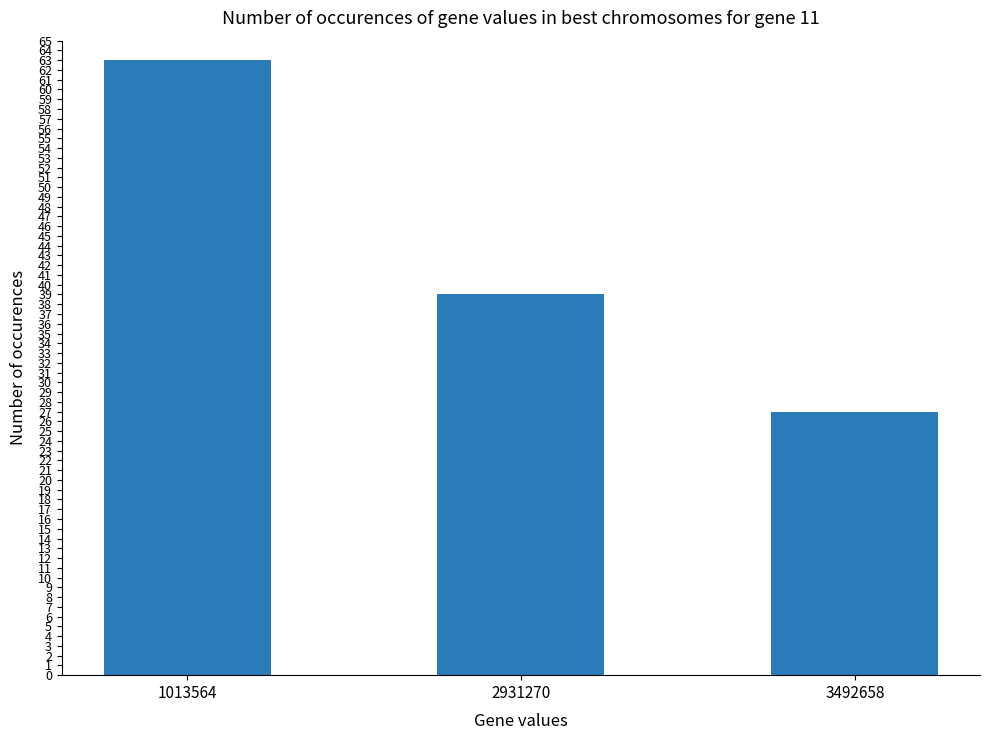

List the labels in order of value, smallest first.

3492658, 2931270, 1013564